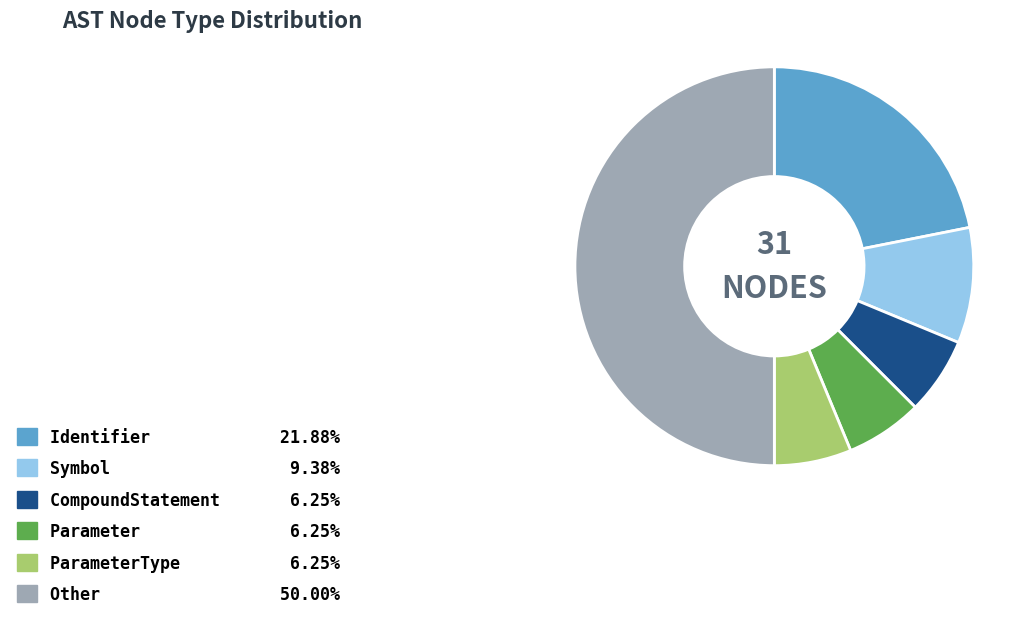

Does Symbol 9.38% represent more than half of the total?

No